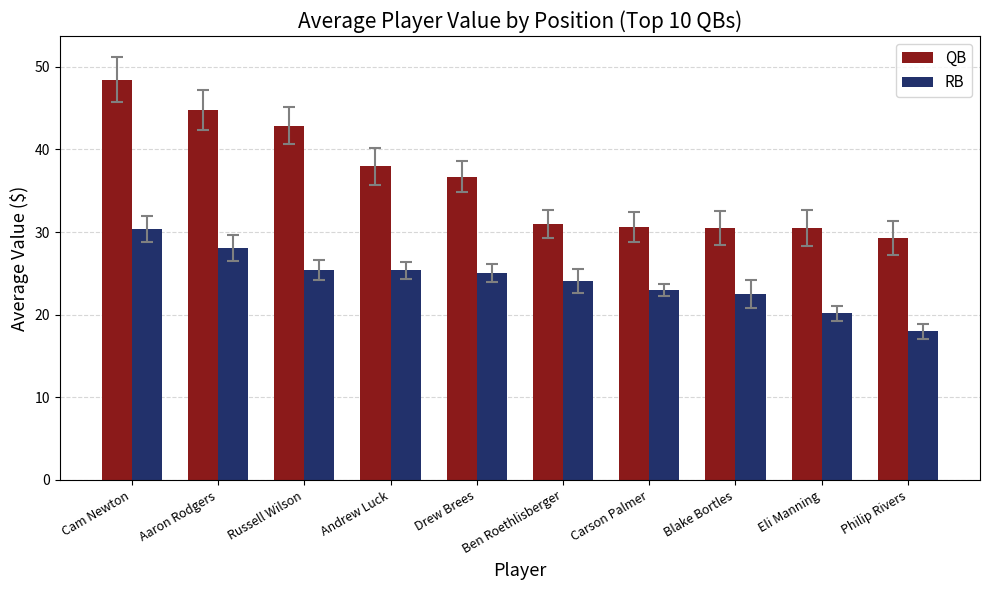

The value of RB at Drew Brees is 10.3. True or false?

False